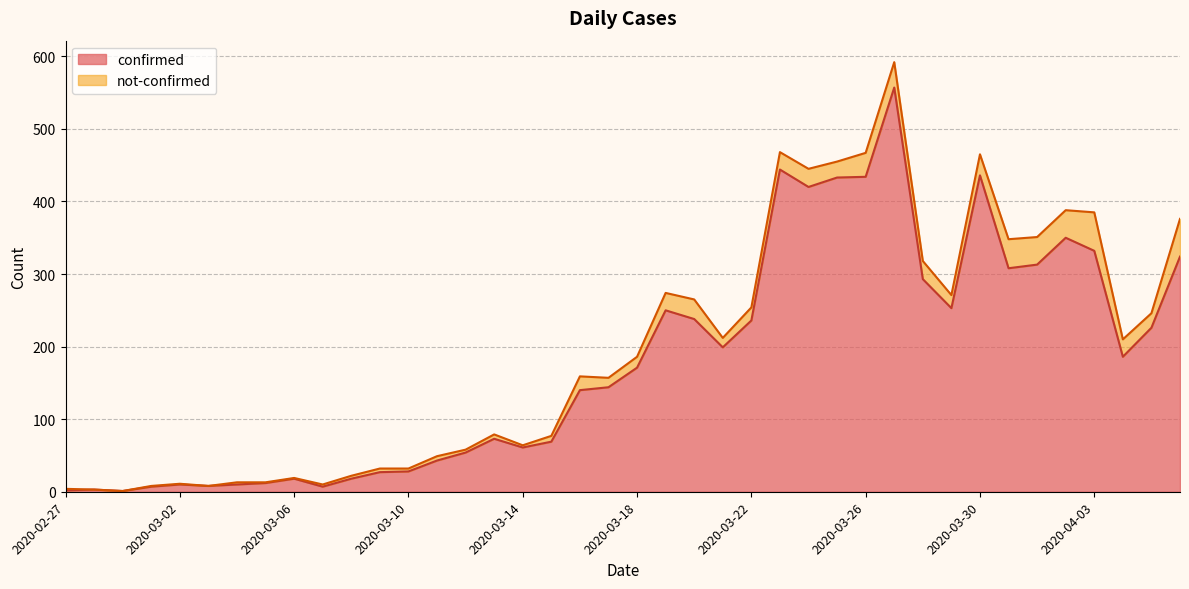

How many data points does each series have?

40